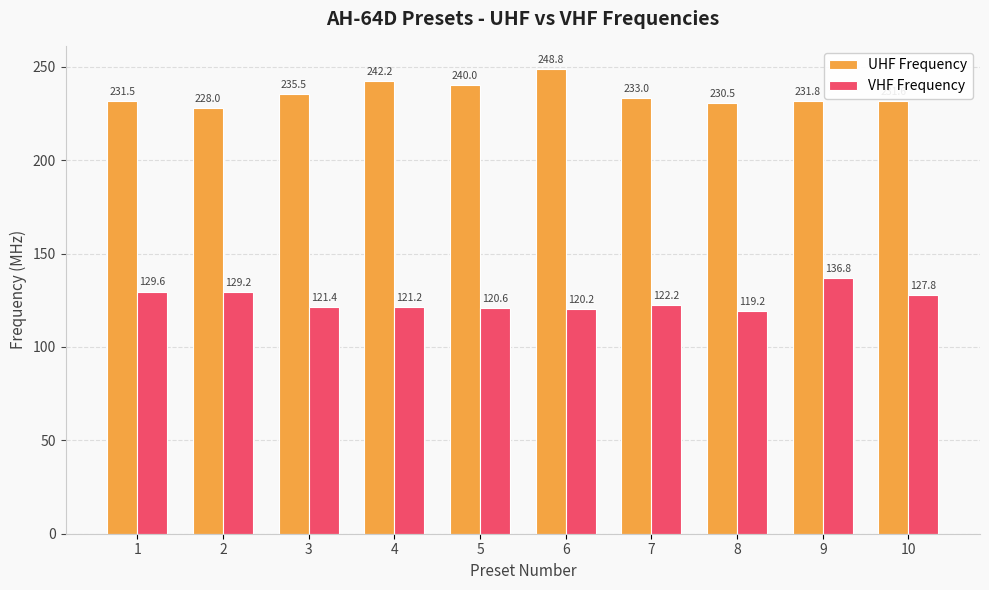

Does the chart contain any negative values?

No